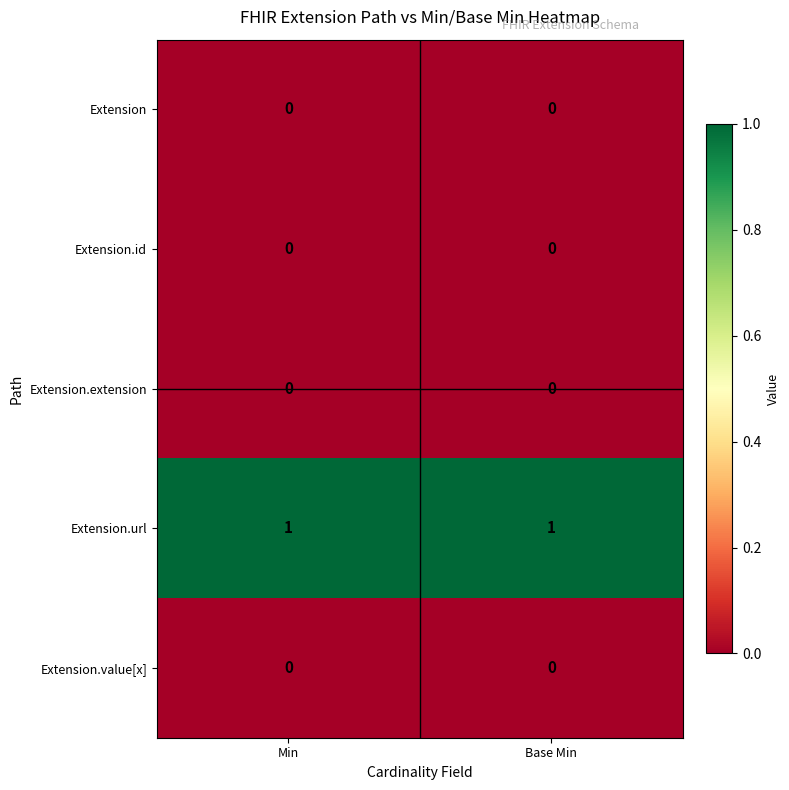

The Extension.value[x] series shows 0 at Base Min. True or false?

True